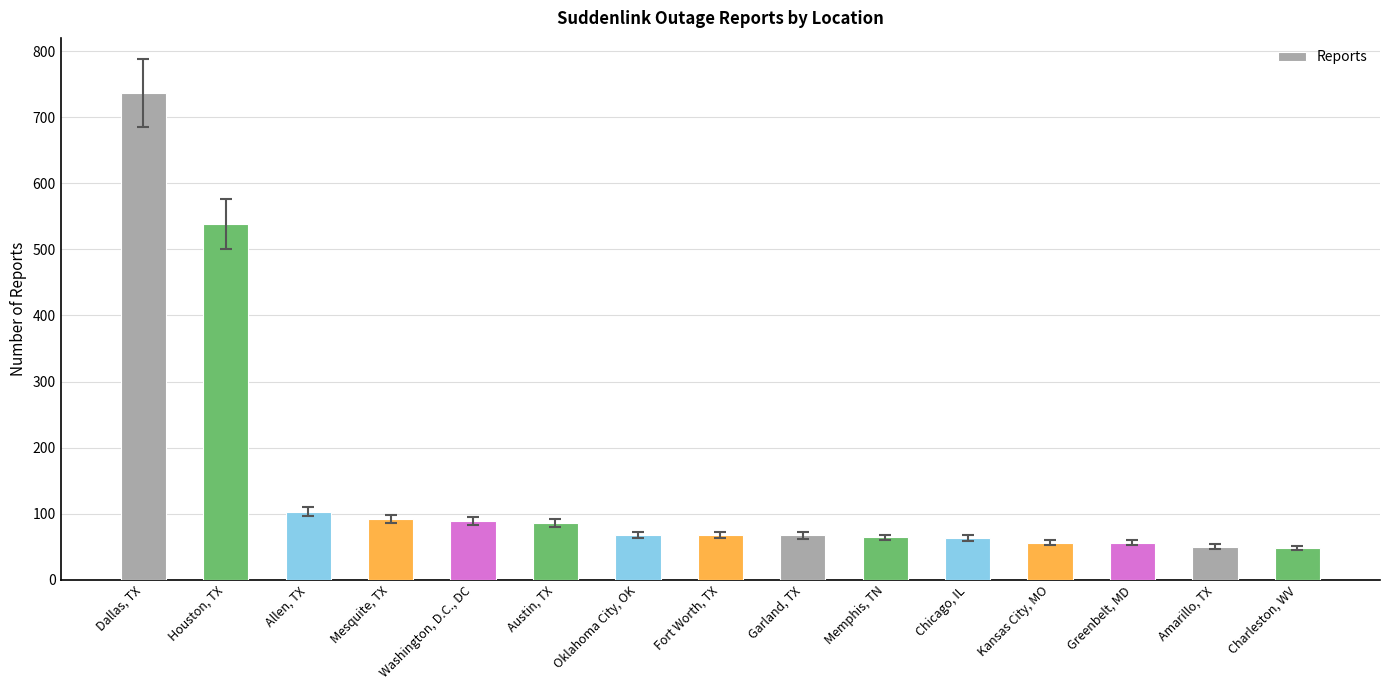

Where is the data nearest to the value 392?

Houston, TX